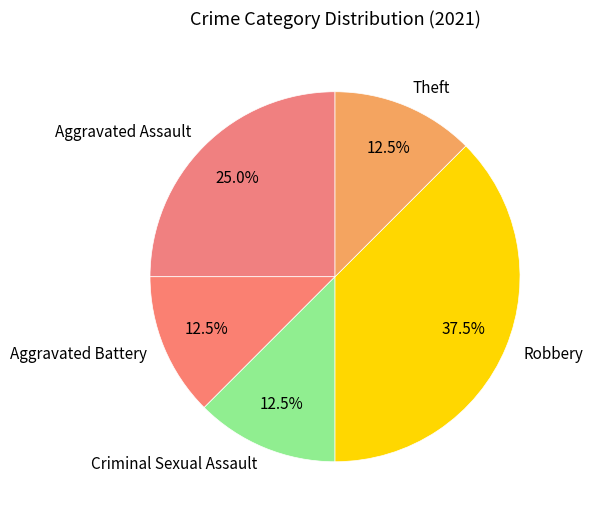

Is it true that Theft is 27% of the pie?

False